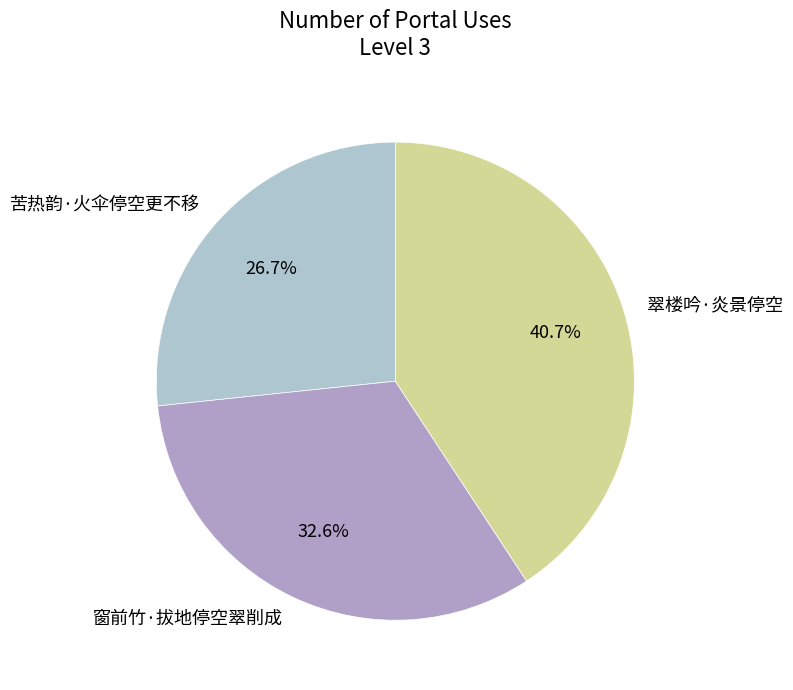

To the nearest percent, what is the difference between the largest and smallest slice percentages?

14%